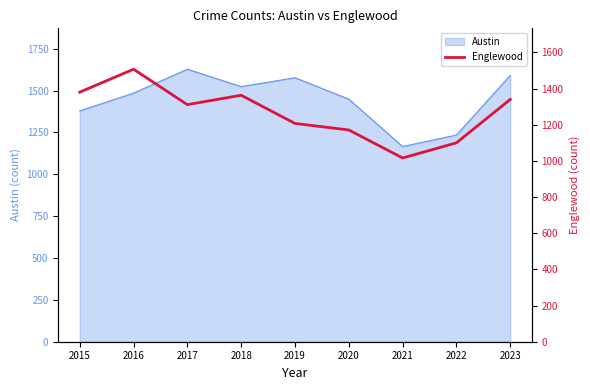

What is the difference between the maximum and minimum values?

491